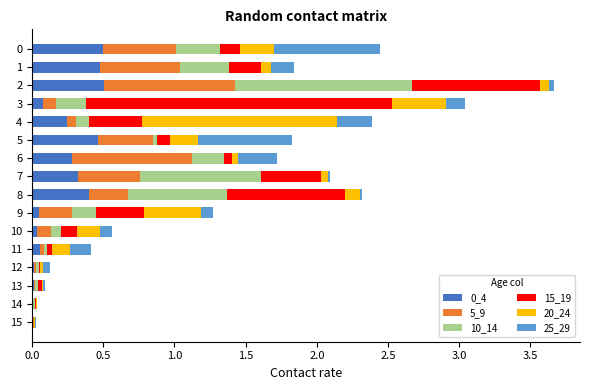

True or false: 0_4 has a value of 0.0 at 13.

True